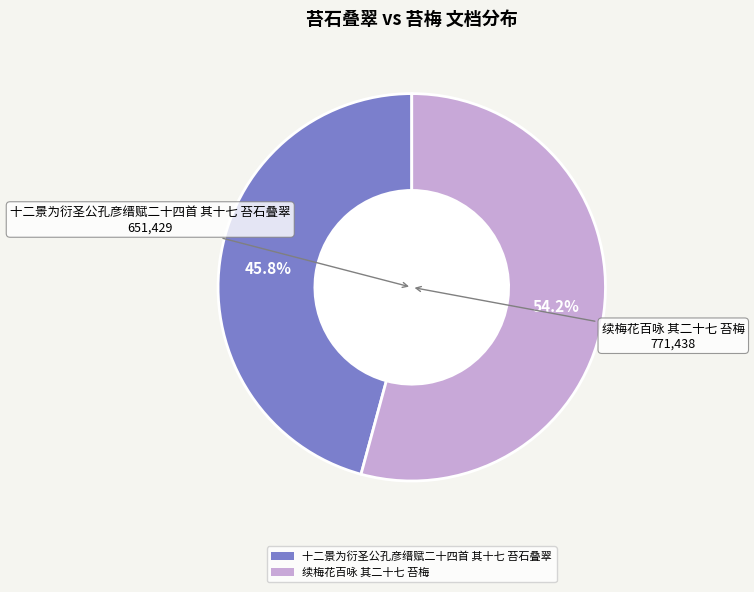

Between 十二景为衍圣公孔彦缙赋二十四首 其十七 苔石叠翠 and 续梅花百咏 其二十七 苔梅, which is larger?

续梅花百咏 其二十七 苔梅